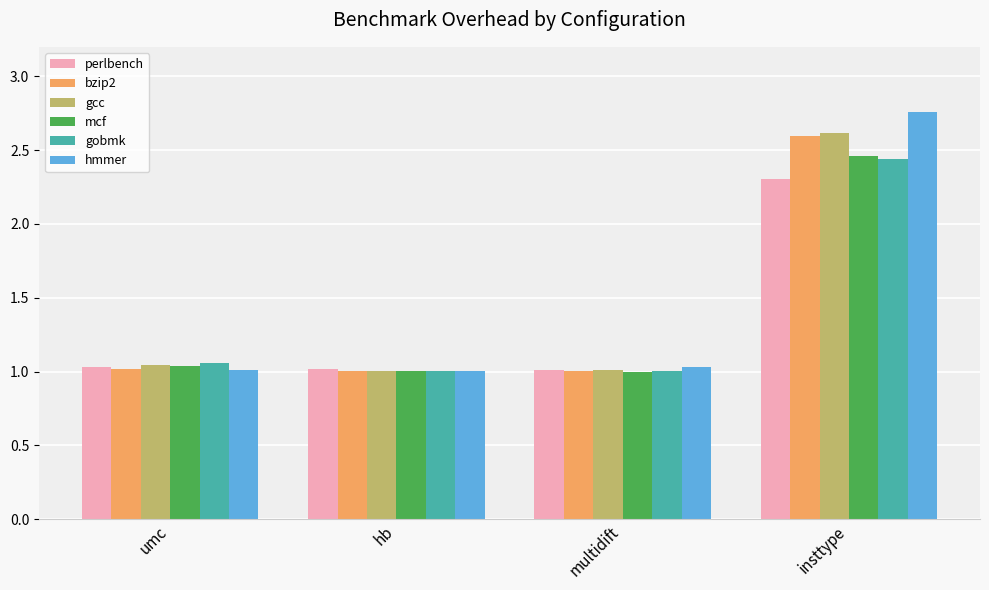

At which label does hmmer reach its peak?

insttype